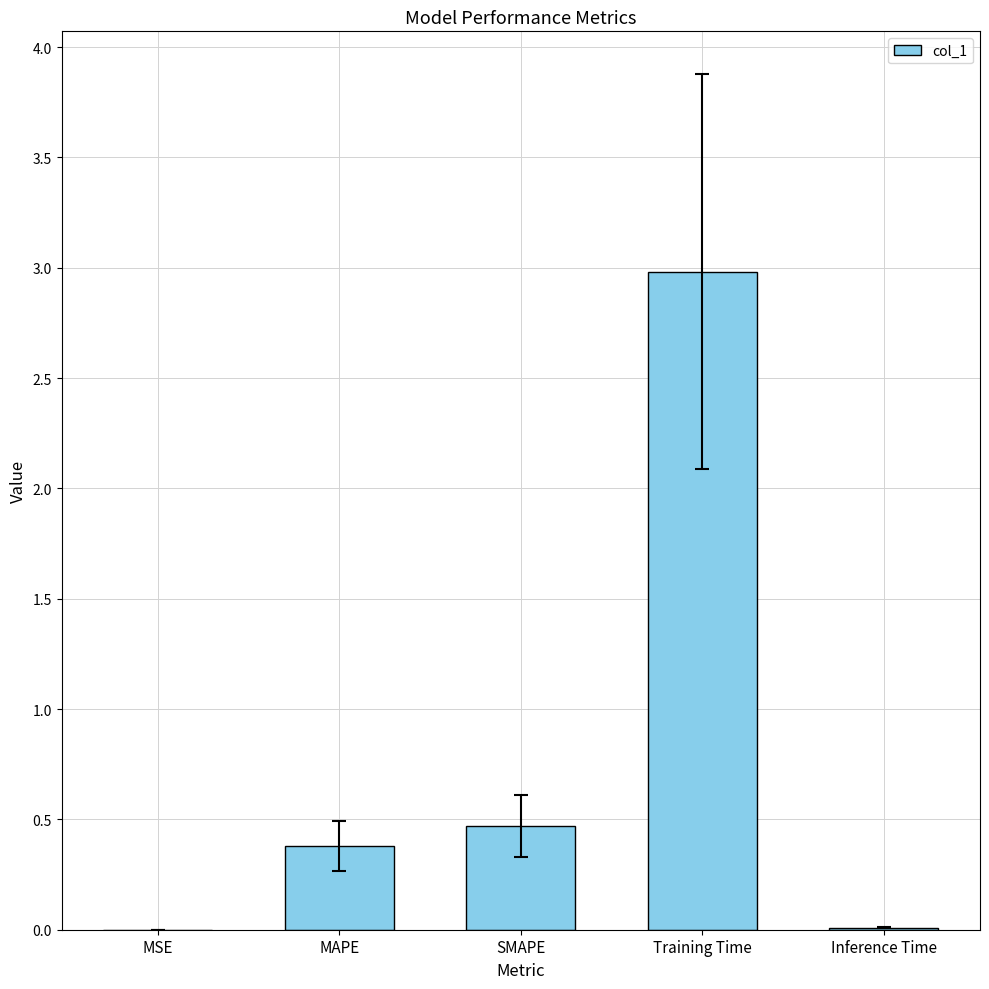

The chart shows a value of 0.4 at MAPE. True or false?

True